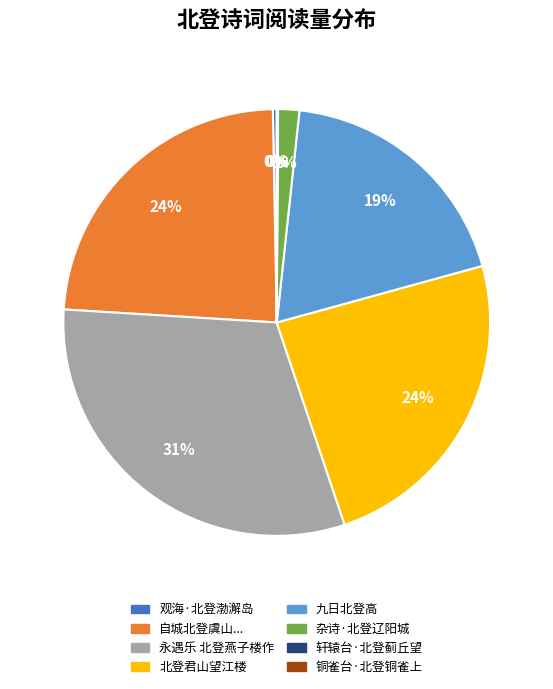

To the nearest percent, what is the average slice percentage?

12%